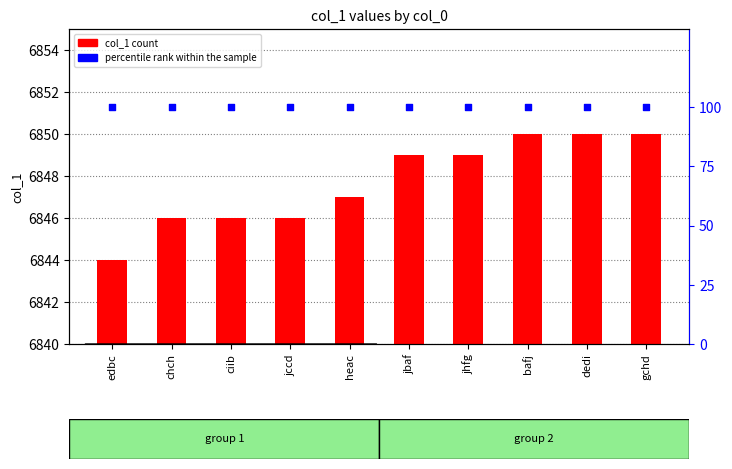

At how many categories does at least one series exceed 1604?

10